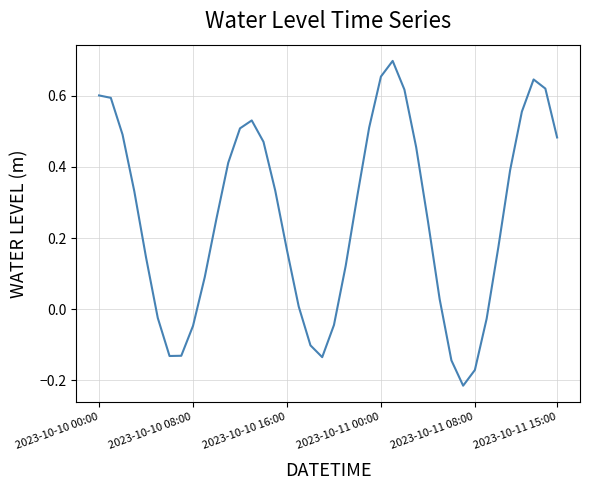

Count the number of categories in the chart.

40